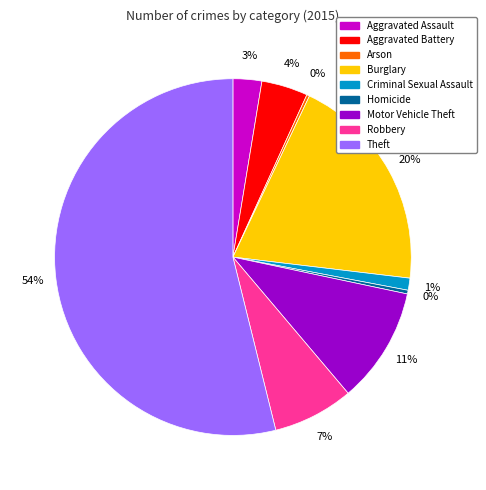

Do Motor Vehicle Theft and Theft together represent more than half of the pie?

Yes